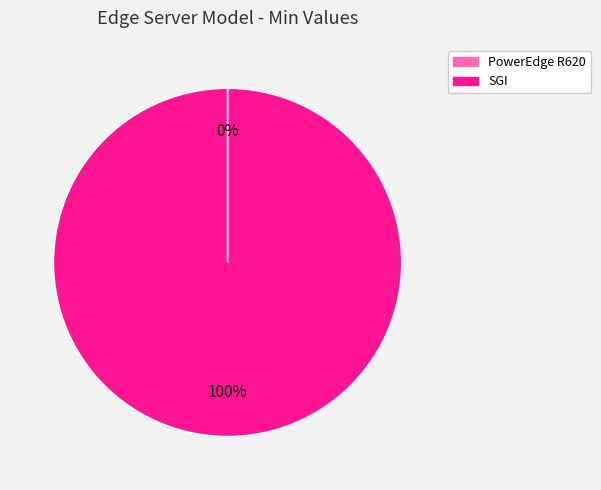

Which slice is the largest?

SGI